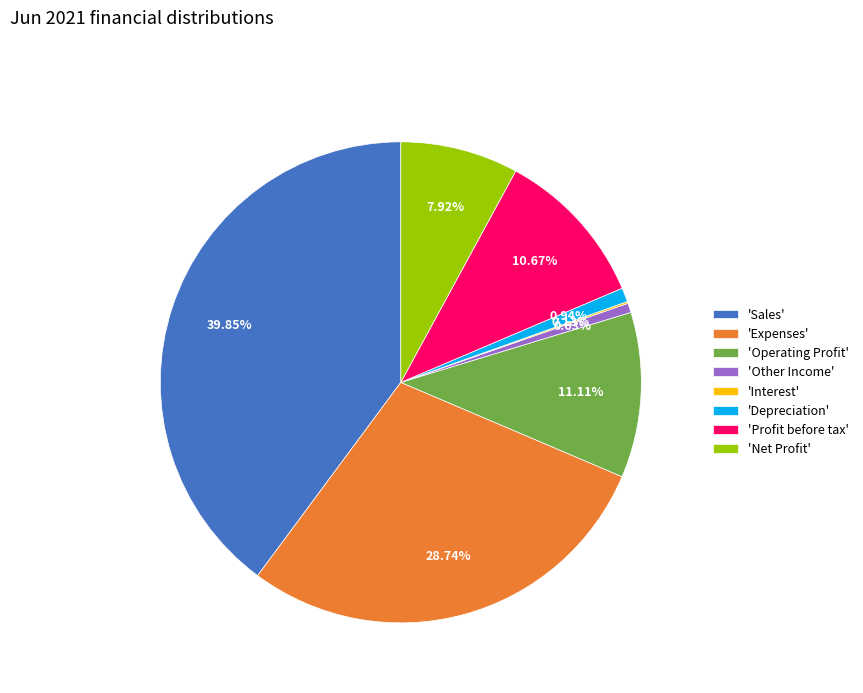

Approximately how many times larger is the value at 'Expenses' compared to 'Depreciation'?

30.5